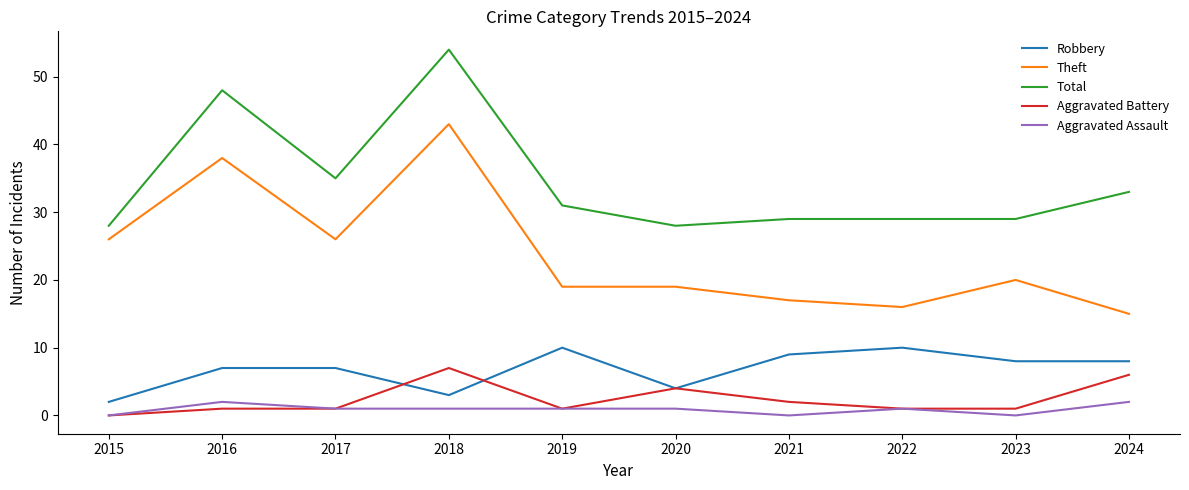

List the series in order of their peak value, highest first.

Total, Theft, Robbery, Aggravated Battery, Aggravated Assault